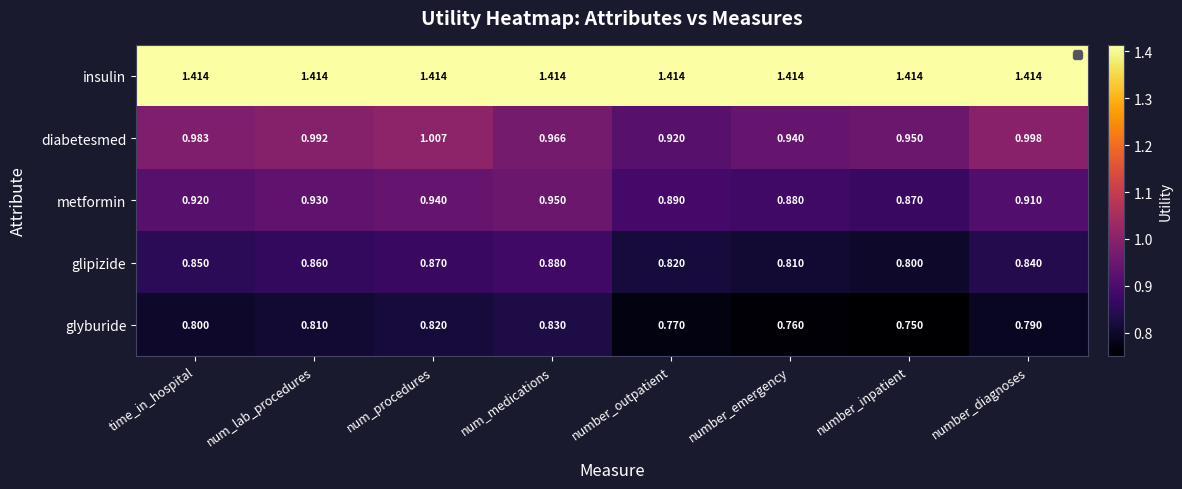

True or false: glipizide has a value of 0.9 at num_procedures.

True